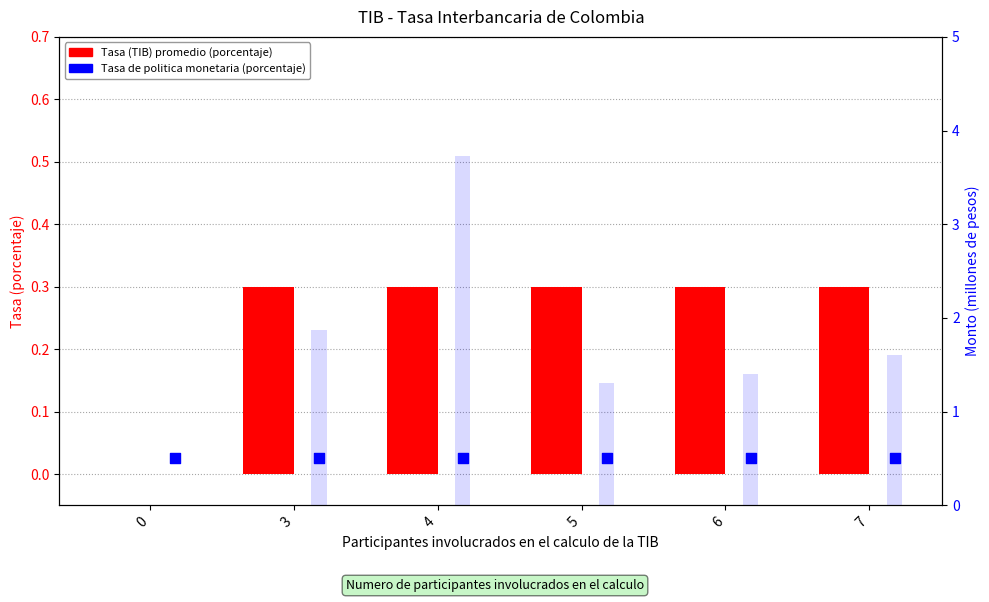

At which category is the sum across all series the highest?

3